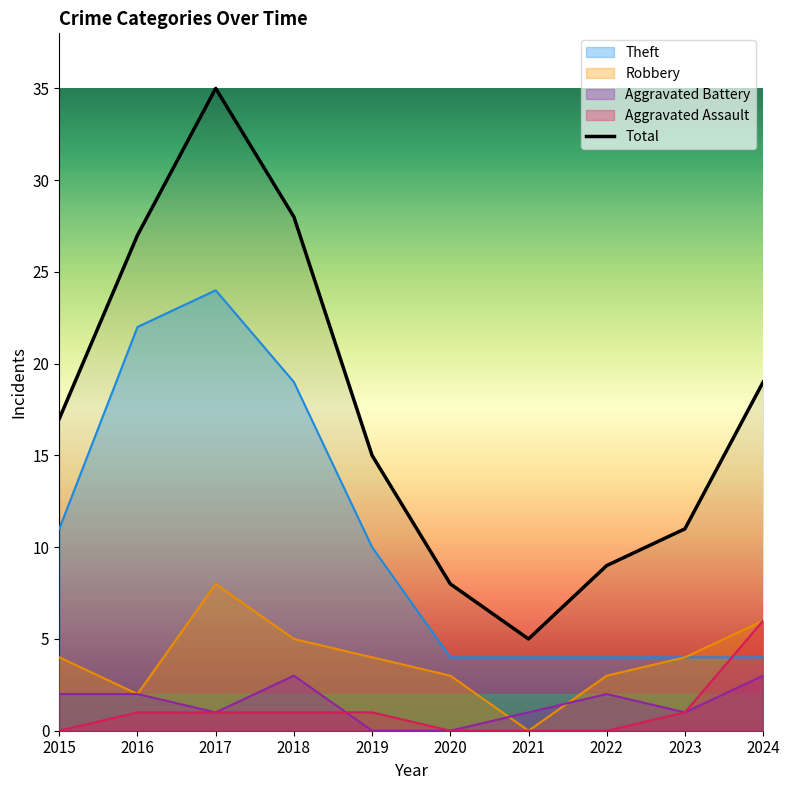

What is the sum of the values at 2022 and 2018?

37